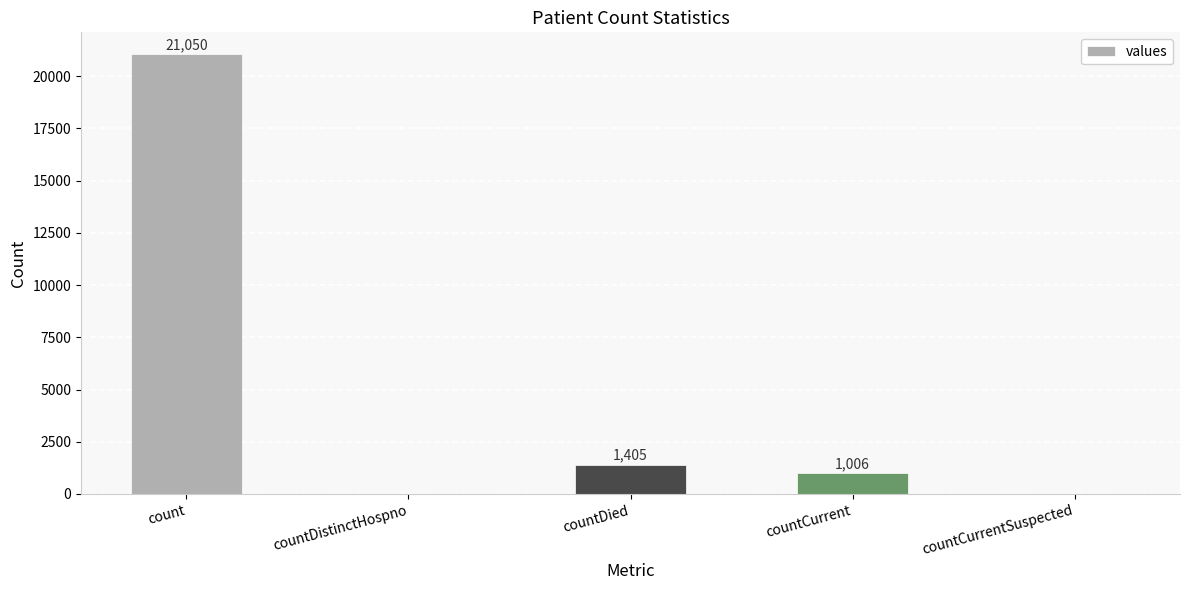

Where is the data nearest to the value 10525?

countDied